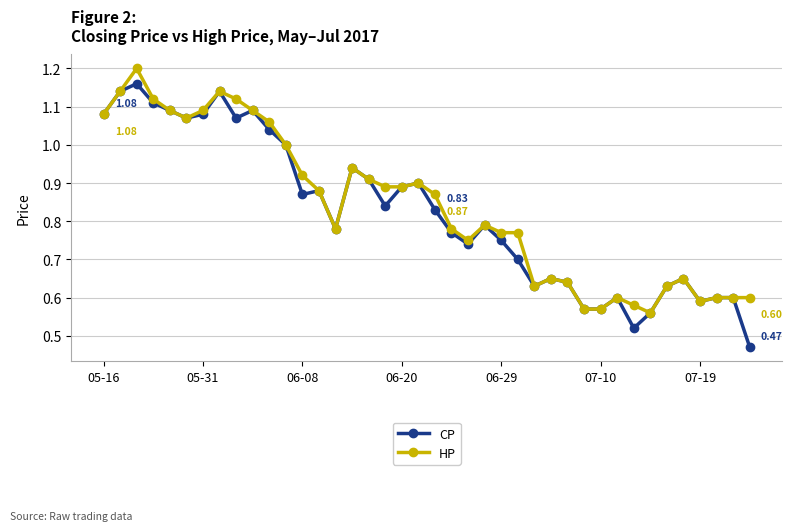

Rank the series by their average value, from highest to lowest.

HP, CP